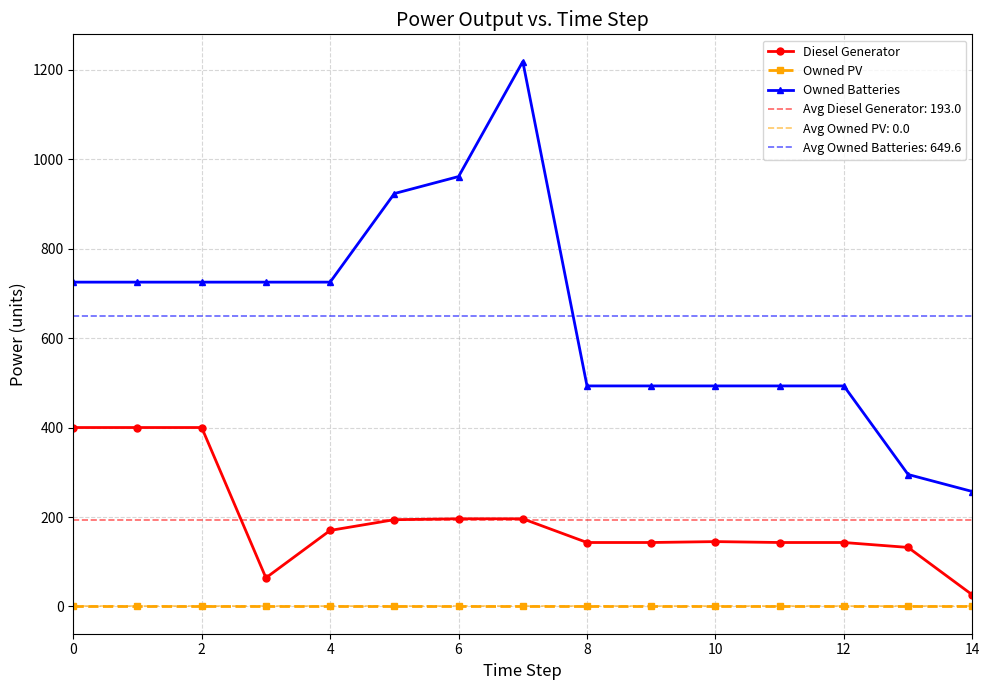

True or false: Owned PV and Owned Batteries intersect in this chart.

False